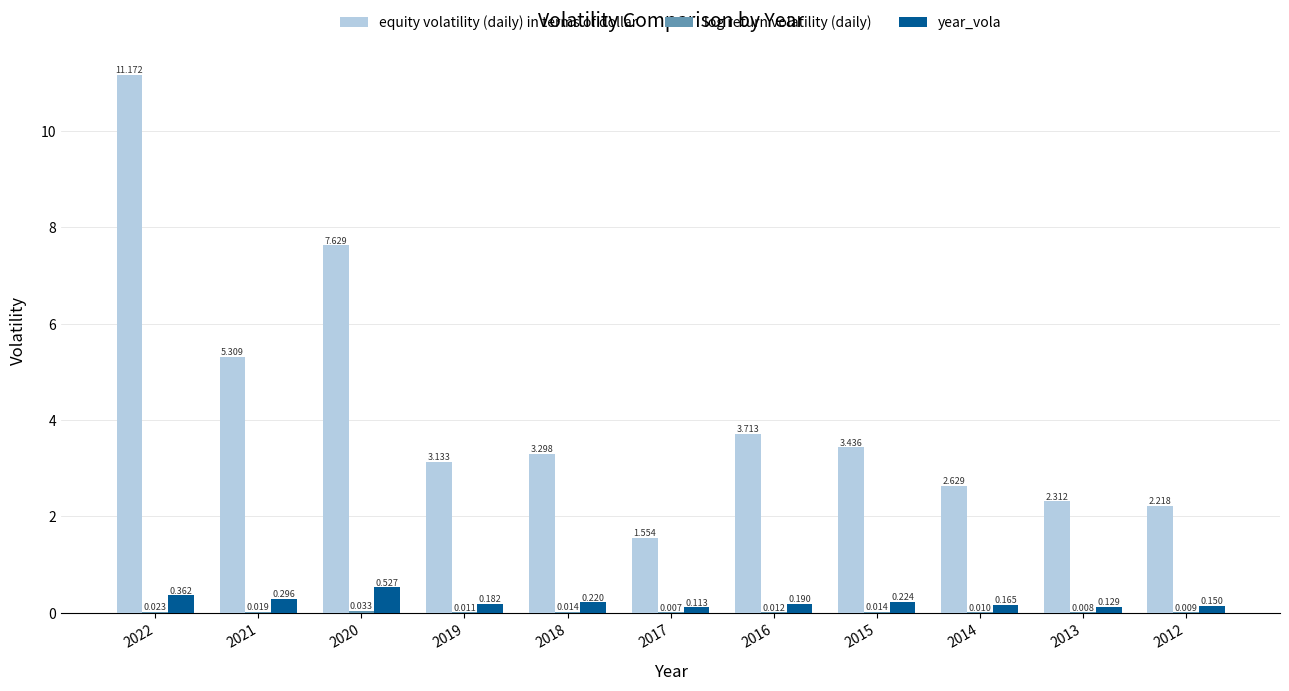

Which series has the largest total across all categories?

equity volatility (daily) in terms of dollar